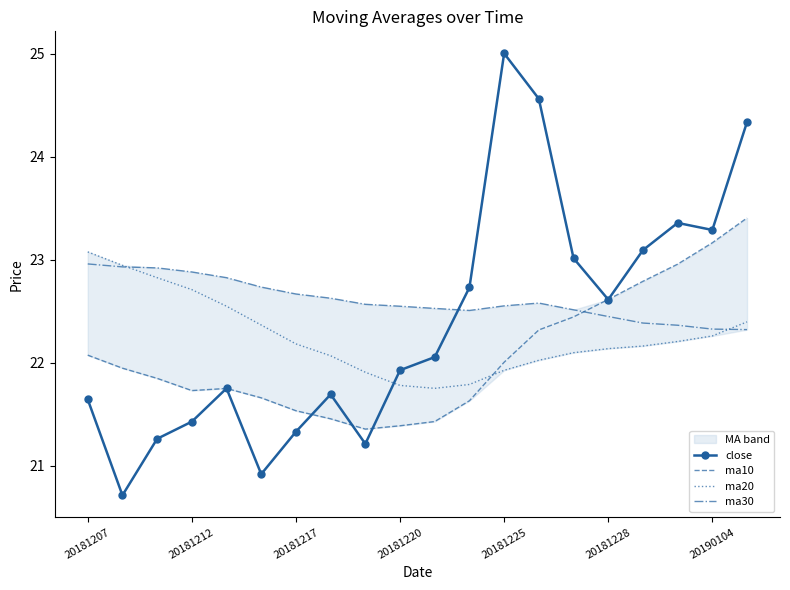

What is the spread (max minus min) of values at 8?

1.4